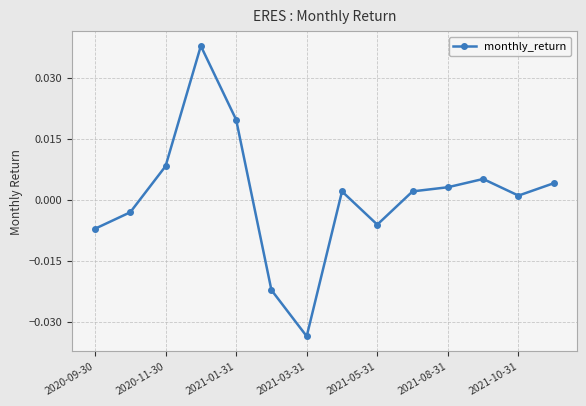

How many lines are shown in the chart?

1